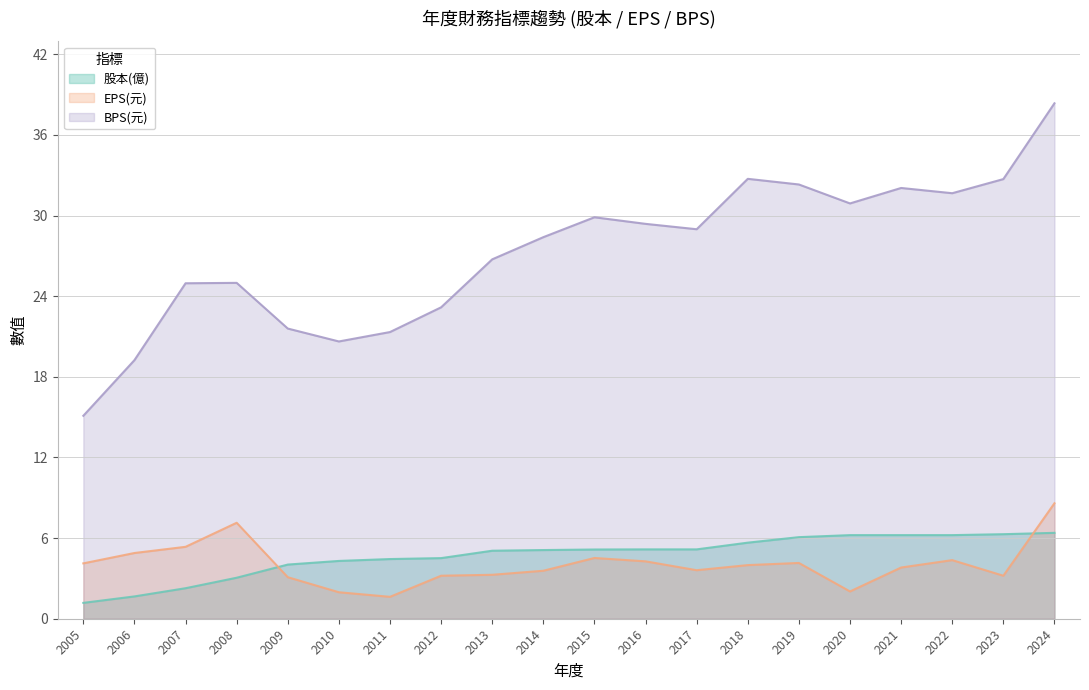

What value does the EPS(元) series have at 2019?

4.2